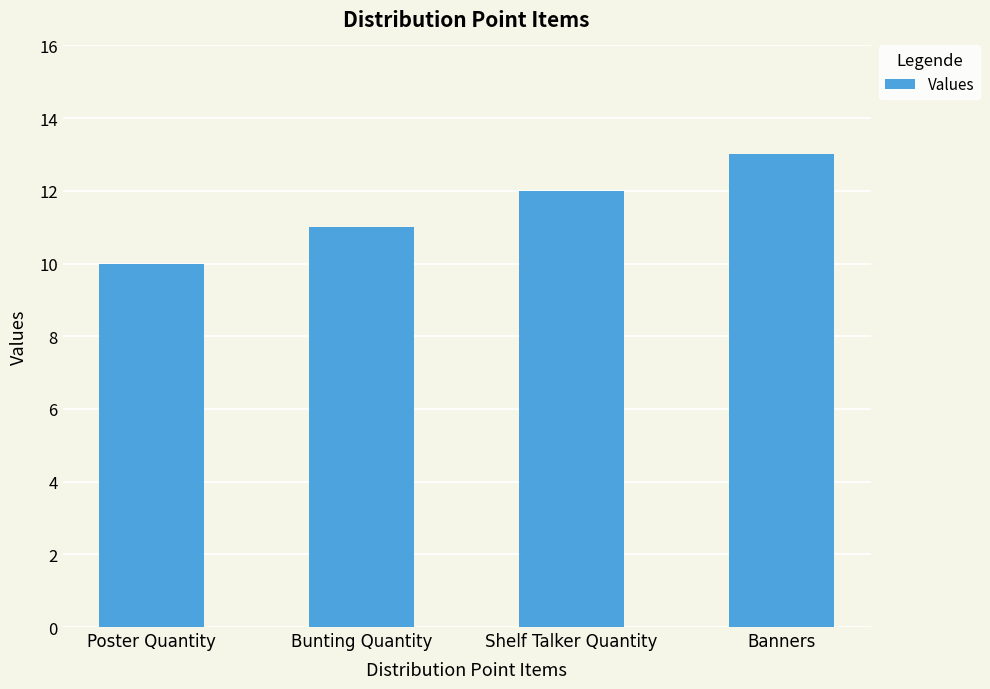

At which category does the chart reach its minimum across all series?

Poster Quantity